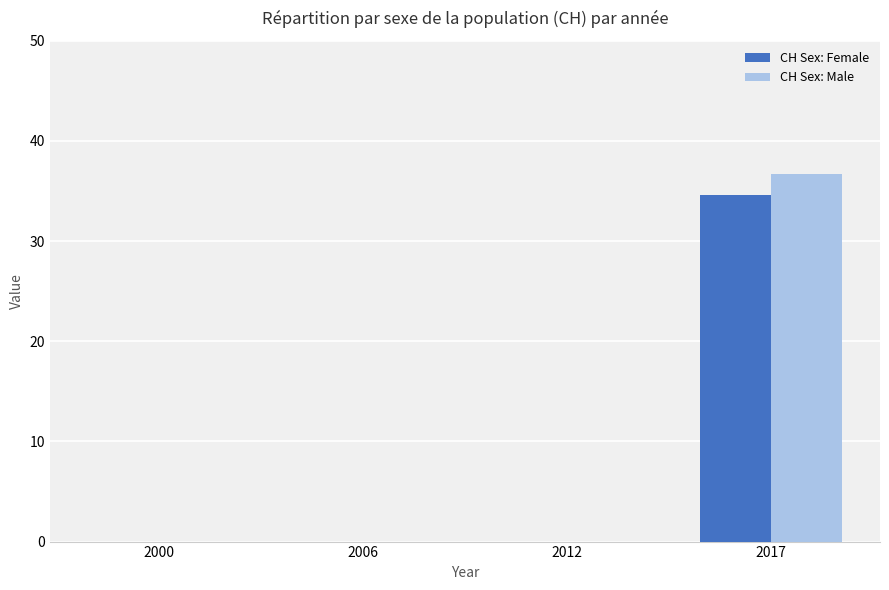

The value of CH Sex: Female at 2012 is 0.0. True or false?

True